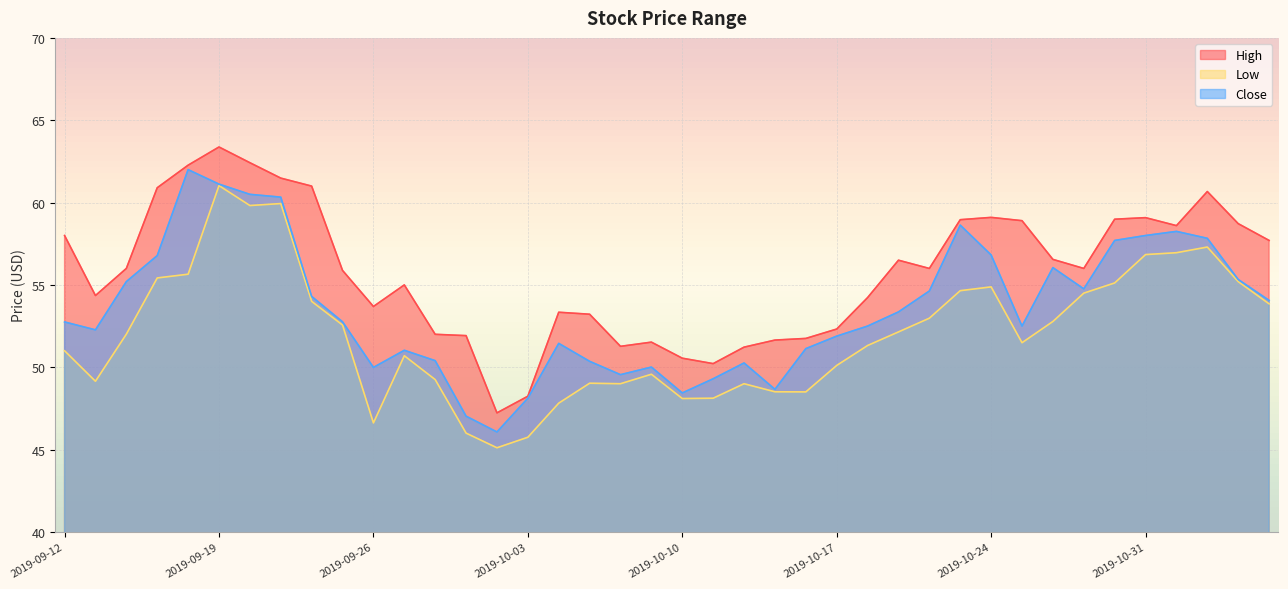

Reading left to right, list all the values displayed in this chart.

High: 58.0	54.4	56.0	60.9	62.3	63.4	62.4	61.5	61.0	55.9	53.7	55.0	52.0	51.9	47.2	48.2	53.3	53.2	51.3	51.5	50.5	50.2	51.2	51.7	51.8	52.3	54.2	56.5	56.0	59.0	59.1	58.9	56.5	56.0	59.0	59.1	58.6	60.7	58.7	57.7
Low: 51.0	49.2	52.0	55.4	55.7	61.0	59.8	59.9	54.0	52.6	46.6	50.7	49.2	46.0	45.1	45.8	47.8	49.0	49.0	49.6	48.1	48.1	49.0	48.5	48.5	50.1	51.3	52.1	53.0	54.7	54.9	51.5	52.8	54.5	55.1	56.8	57.0	57.3	55.2	53.8
Close: 52.8	52.3	55.2	56.8	62.0	61.1	60.5	60.3	54.3	52.8	50.0	51.0	50.4	47.0	46.1	48.1	51.5	50.4	49.5	50.0	48.4	49.3	50.3	48.7	51.1	51.9	52.5	53.4	54.6	58.6	56.8	52.5	56.0	54.8	57.7	58.0	58.2	57.8	55.3	54.1